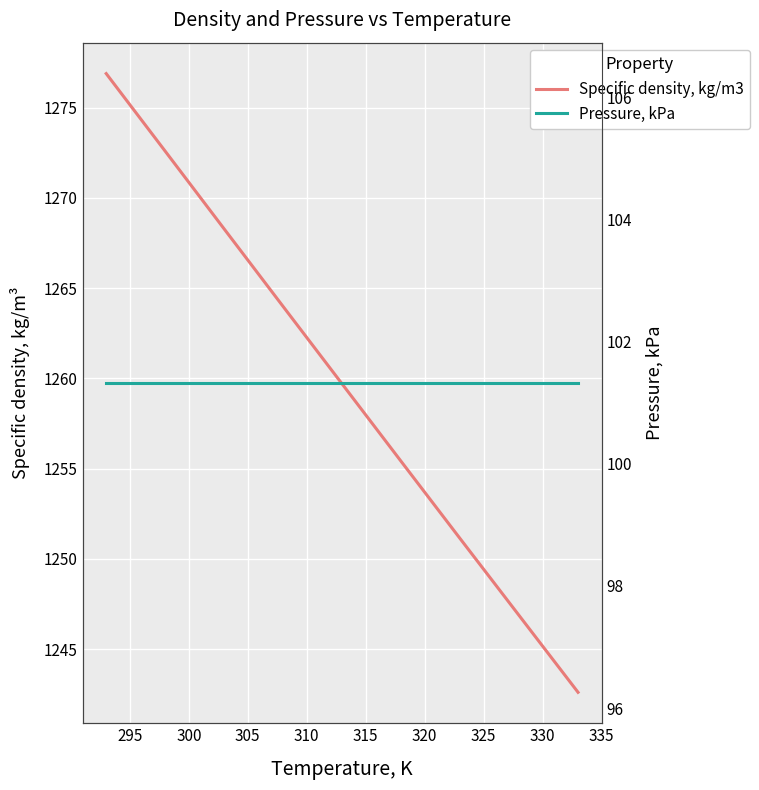

True or false: Specific density, kg/m3 and Pressure, kPa cross at least once.

False